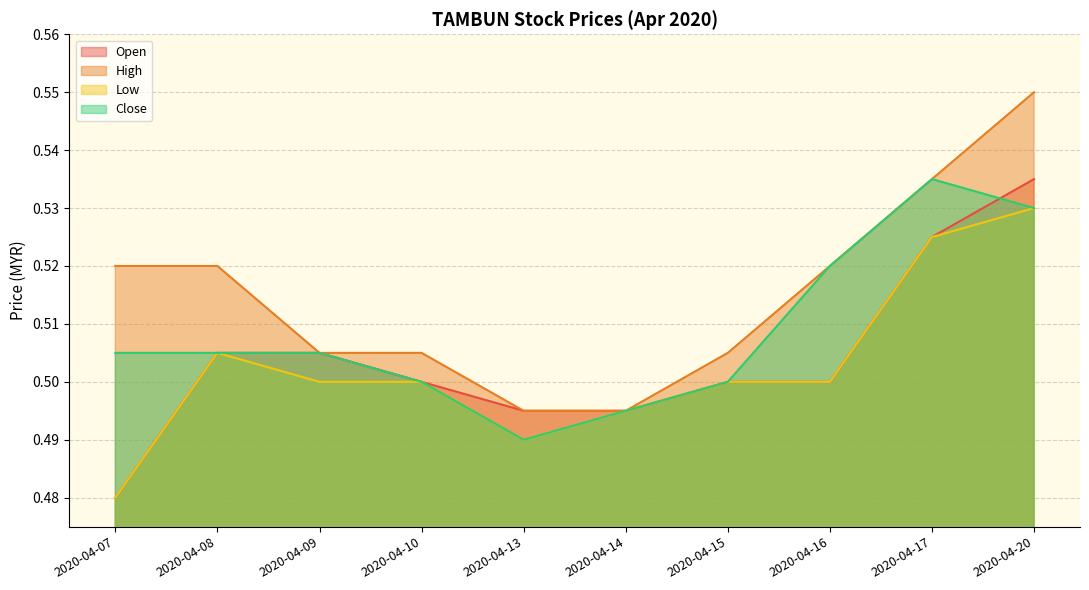

Reading left to right, list all the values displayed in this chart.

open: 2020-04-07=0.5	2020-04-08=0.5	2020-04-09=0.5	2020-04-10=0.5	2020-04-13=0.5	2020-04-14=0.5	2020-04-15=0.5	2020-04-16=0.5	2020-04-17=0.5	2020-04-20=0.5
high: 2020-04-07=0.5	2020-04-08=0.5	2020-04-09=0.5	2020-04-10=0.5	2020-04-13=0.5	2020-04-14=0.5	2020-04-15=0.5	2020-04-16=0.5	2020-04-17=0.5	2020-04-20=0.6
low: 2020-04-07=0.5	2020-04-08=0.5	2020-04-09=0.5	2020-04-10=0.5	2020-04-13=0.5	2020-04-14=0.5	2020-04-15=0.5	2020-04-16=0.5	2020-04-17=0.5	2020-04-20=0.5
close: 2020-04-07=0.5	2020-04-08=0.5	2020-04-09=0.5	2020-04-10=0.5	2020-04-13=0.5	2020-04-14=0.5	2020-04-15=0.5	2020-04-16=0.5	2020-04-17=0.5	2020-04-20=0.5